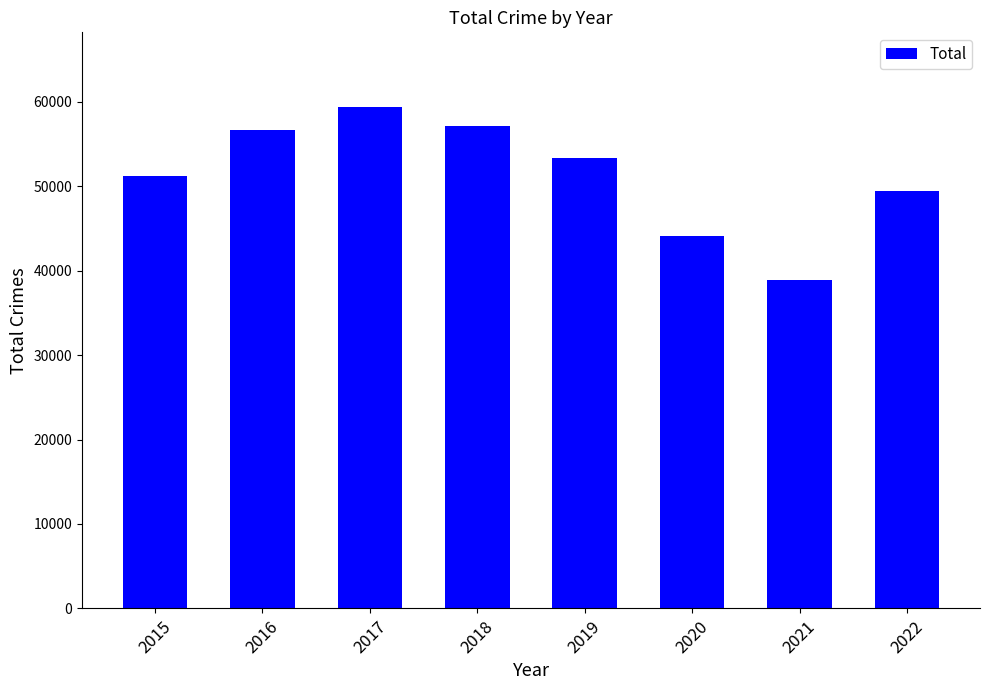

What is the minimum value shown in the chart?

38894